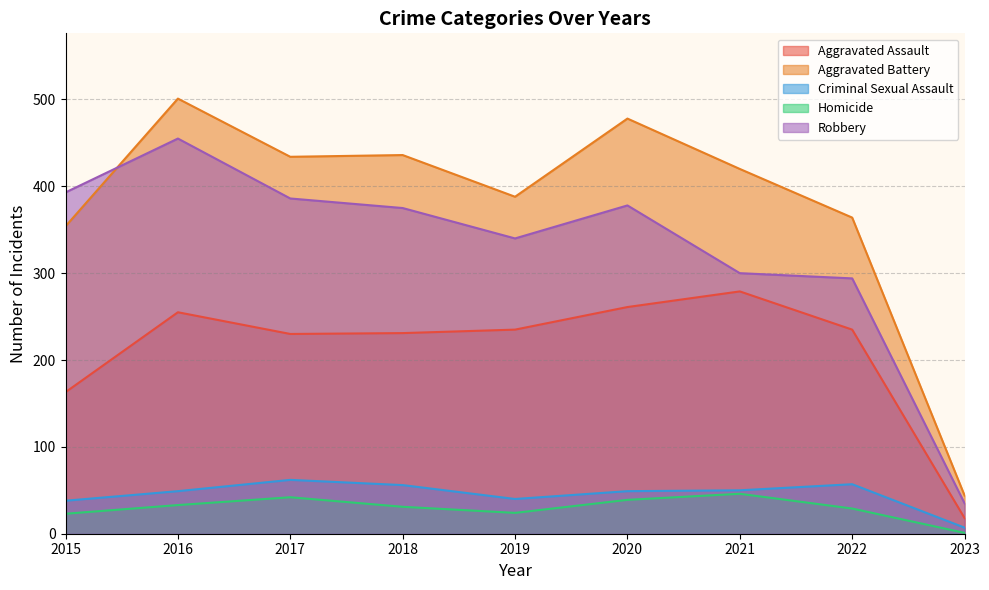

What is the maximum value for Homicide?

46